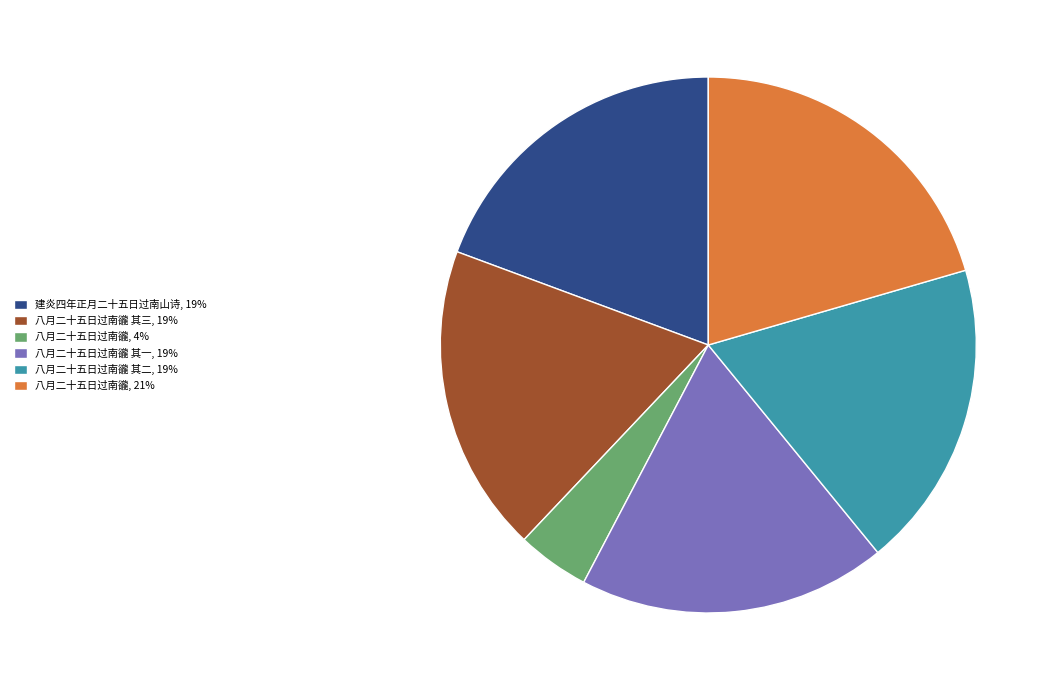

Between 建炎四年正月二十五日过南山诗, 19% and 八月二十五日过南豅 其一, 19%, which is larger?

建炎四年正月二十五日过南山诗, 19%